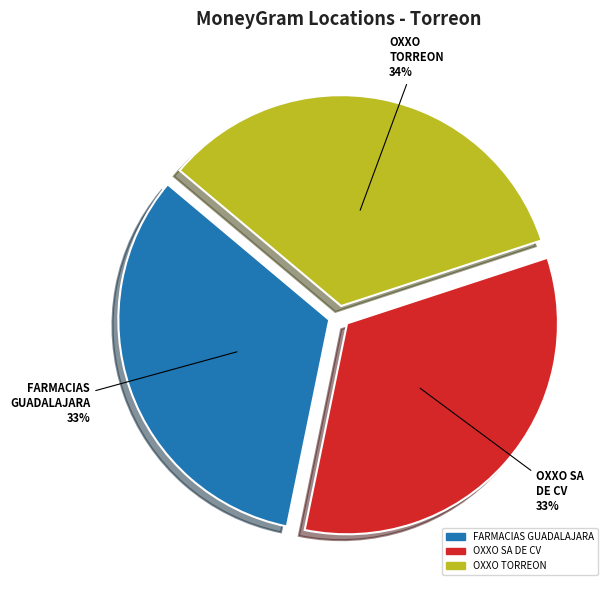

Which has a higher value, OXXO SA DE CV or OXXO TORREON?

OXXO TORREON